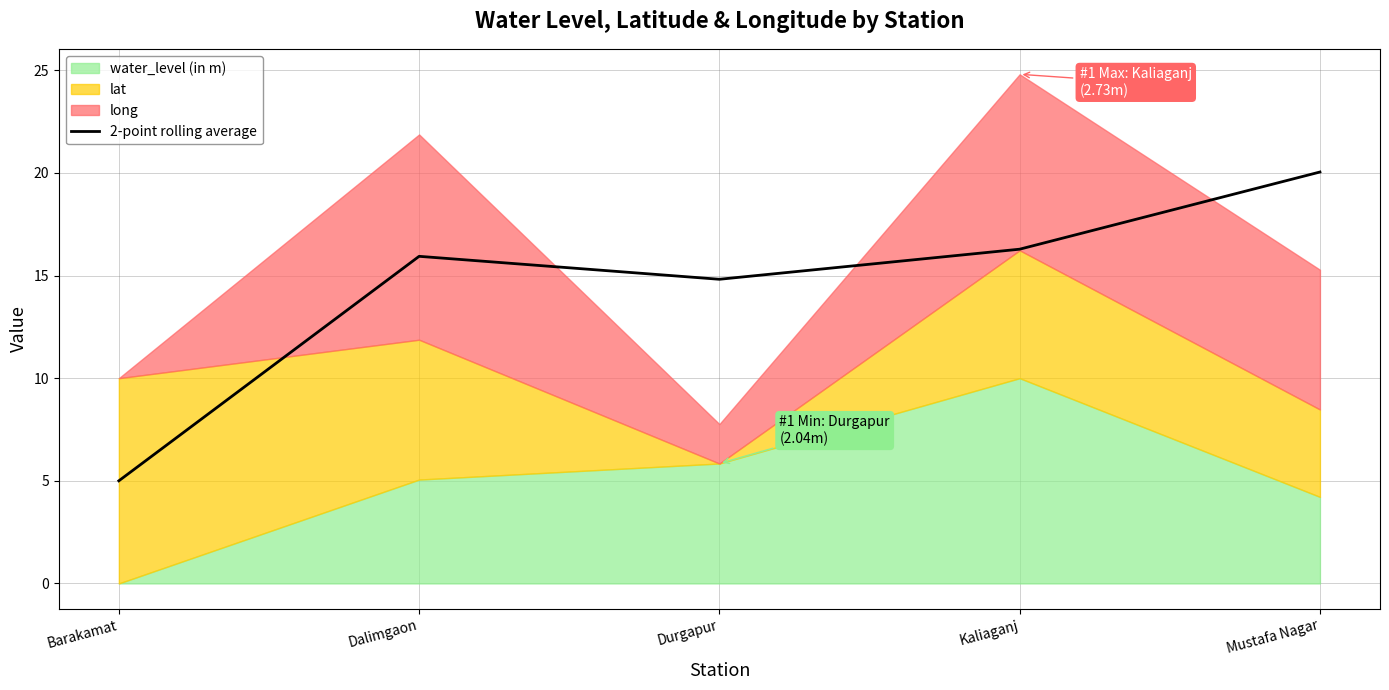

How many lines are shown in the chart?

1